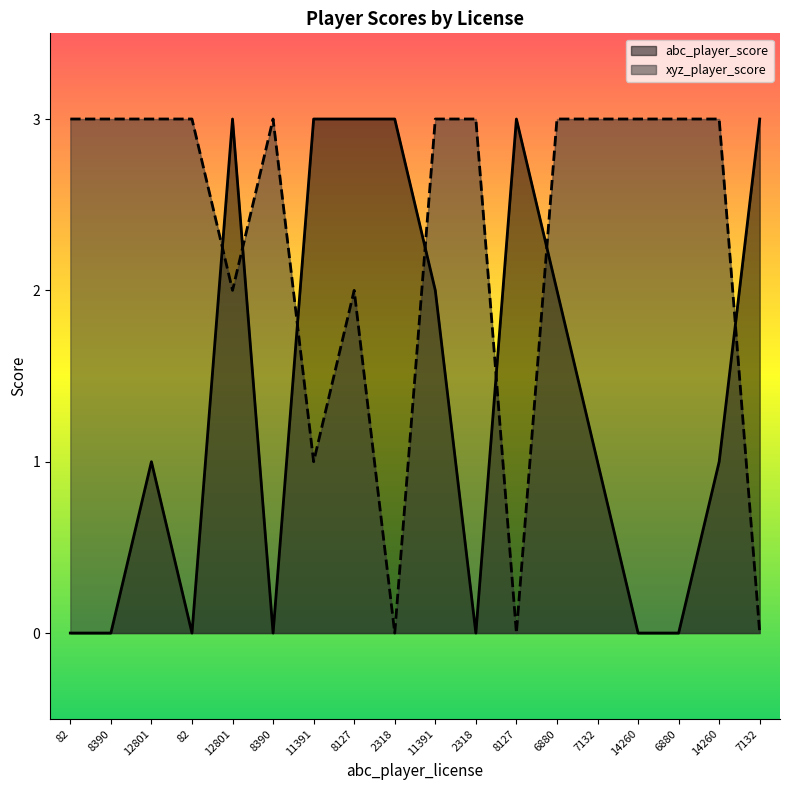

At which label does abc_player_score first exceed 1?

12801